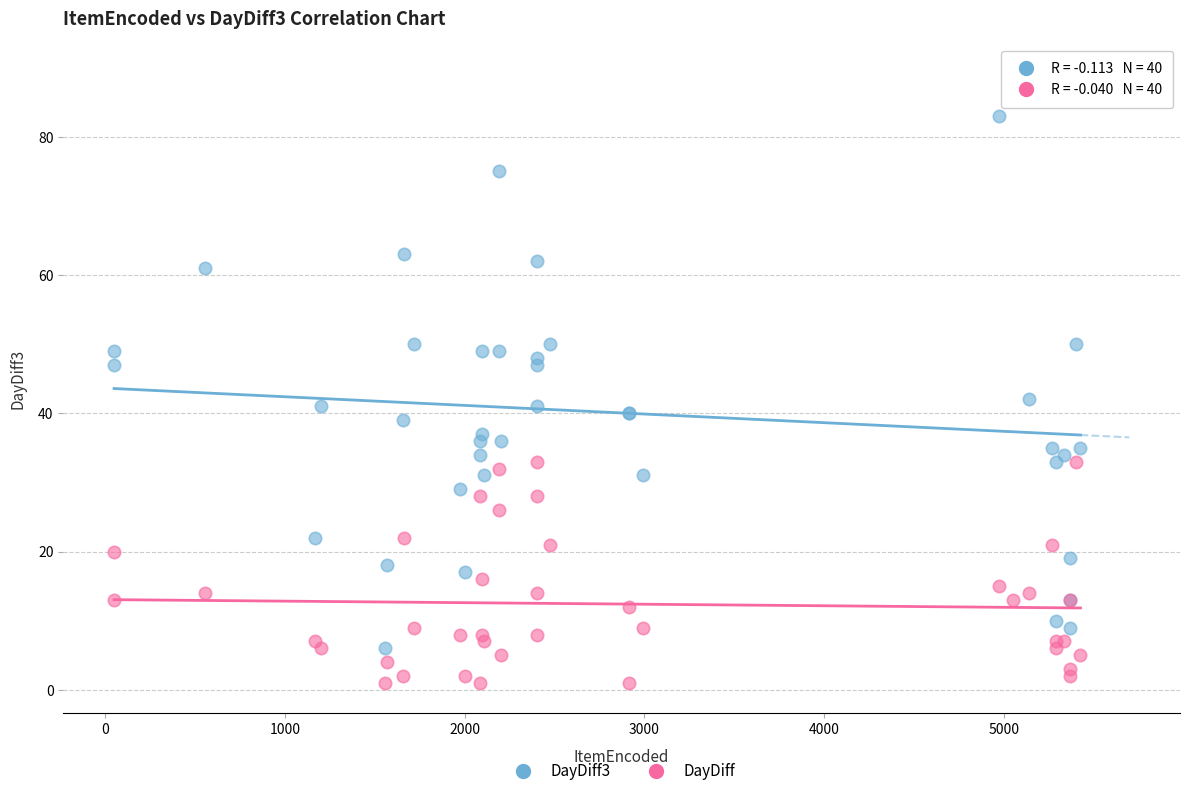

Which series contains the lowest Y value?

DayDiff